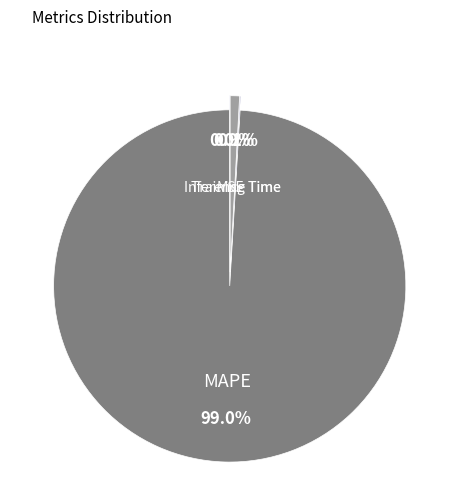

Which slice represents more than half of the pie?

MAPE